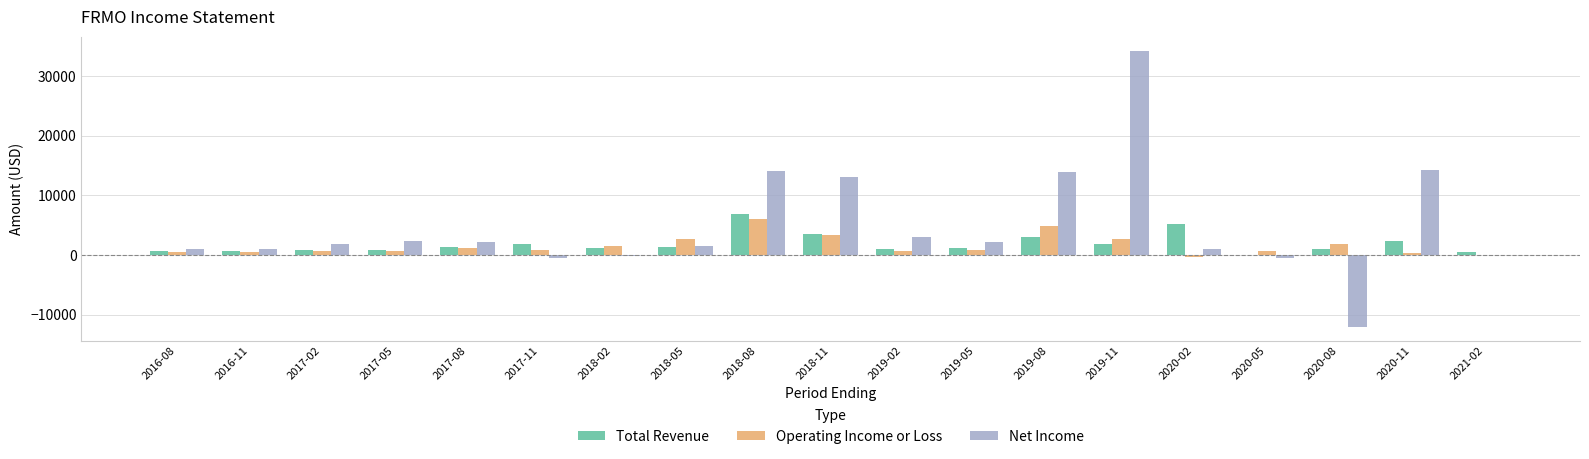

What is the total value across all series at 2017-11?

2300